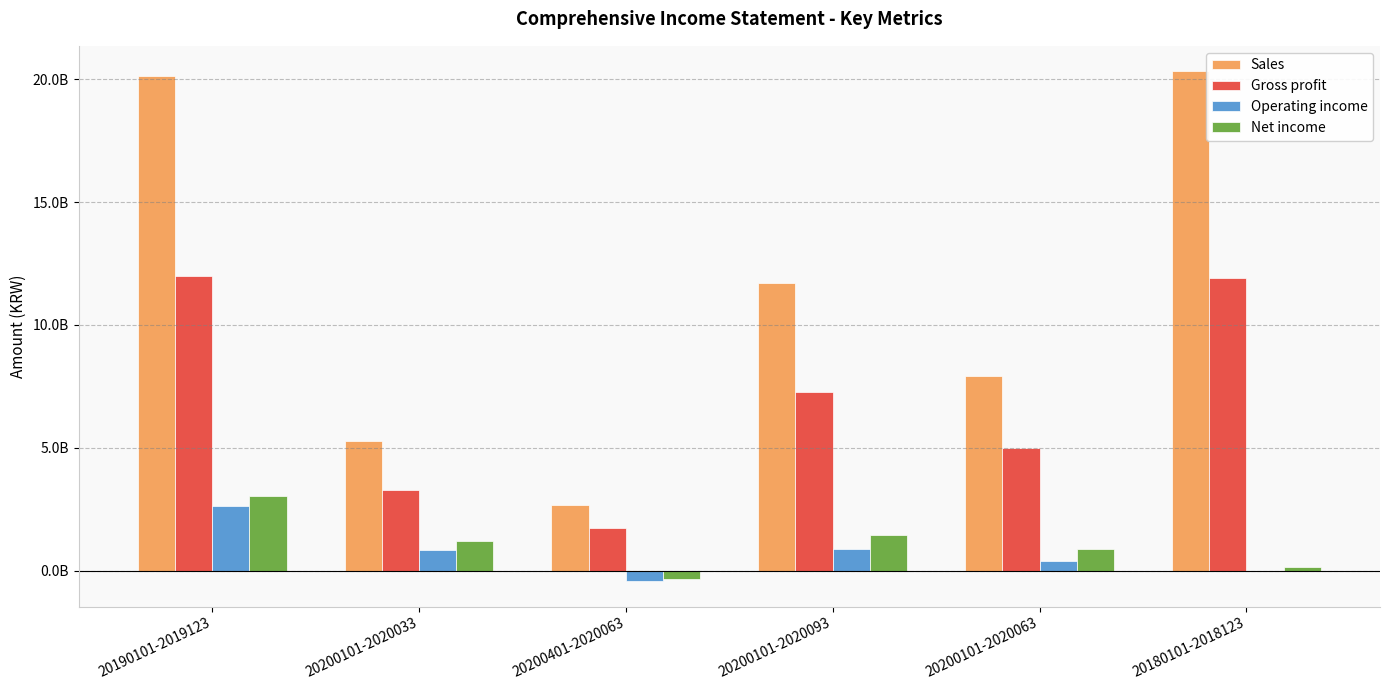

What is the average value of the Net income series?

1060570412